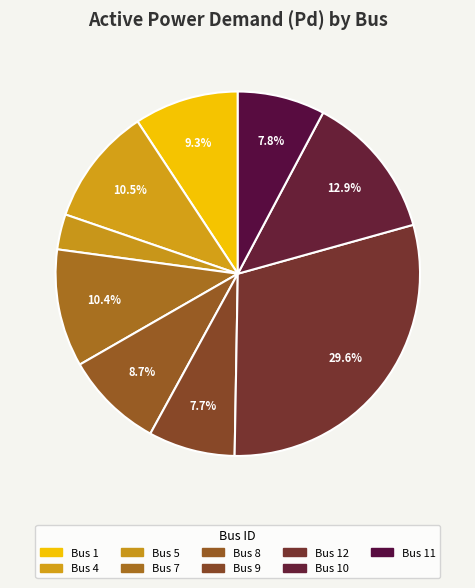

Count the number of slices in the pie.

9